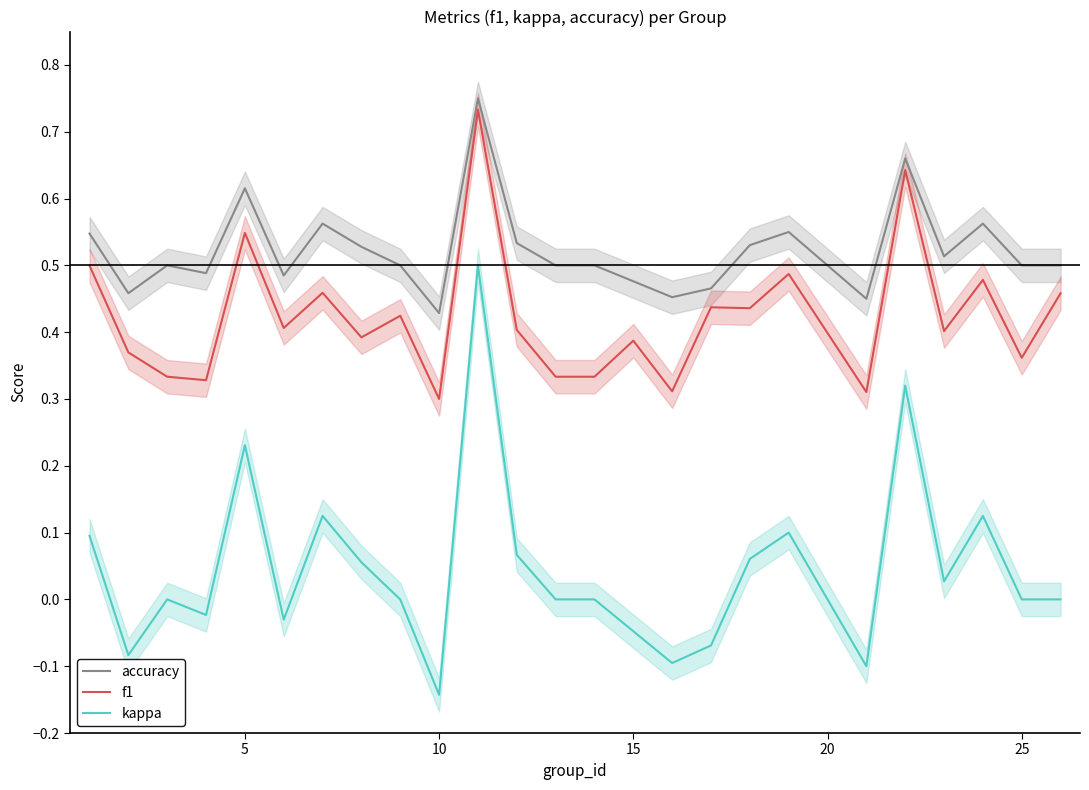

True or false: kappa and accuracy intersect in this chart.

False